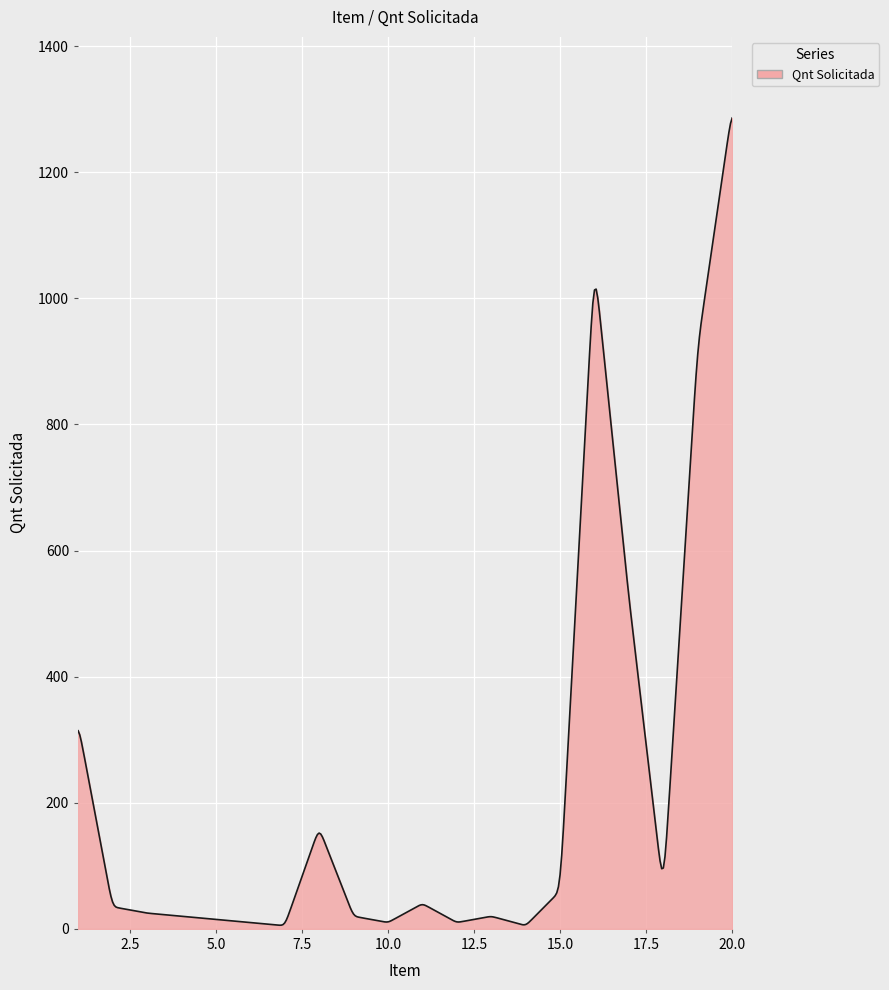

What is the maximum value shown in the chart?

1286.0